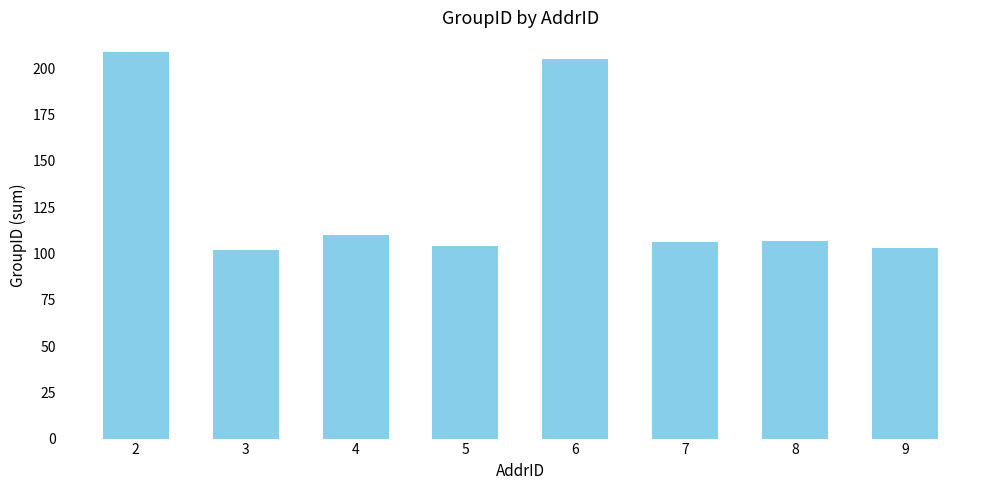

What is the value of the 3rd bar from the left?

110